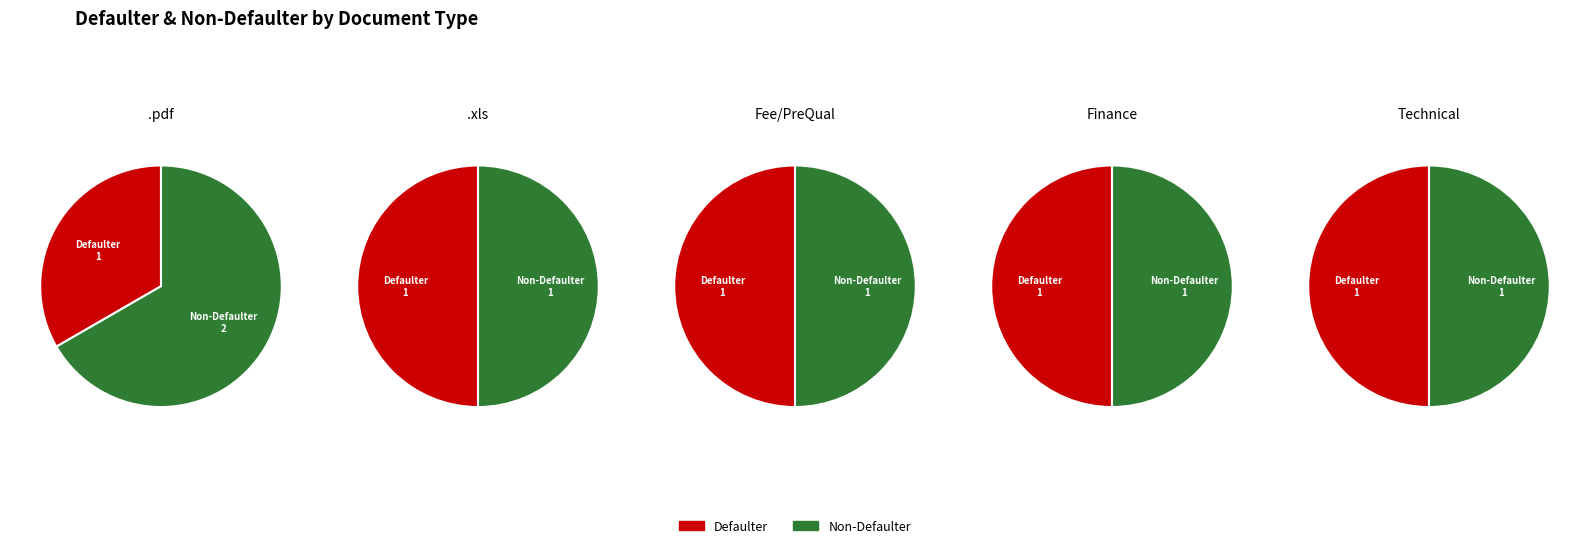

Does .xls represent more than half of the total?

No